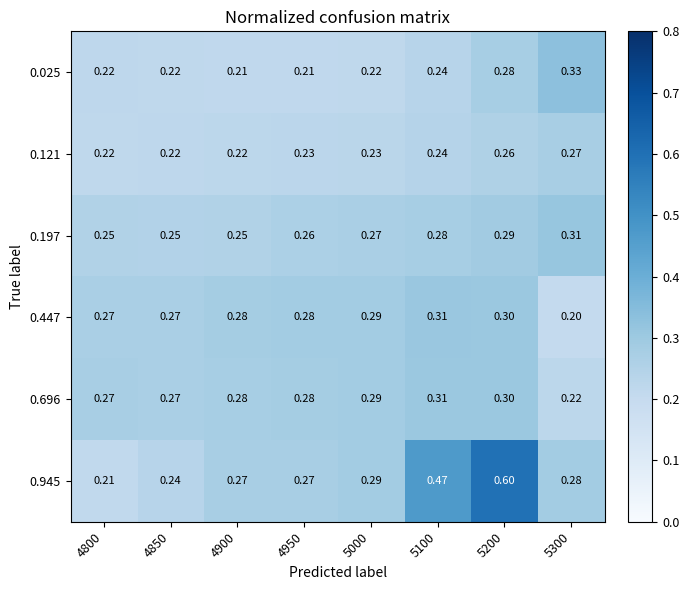

Is the value of 0.945 at 4800 greater than the value of 0.121 at 4900?

No